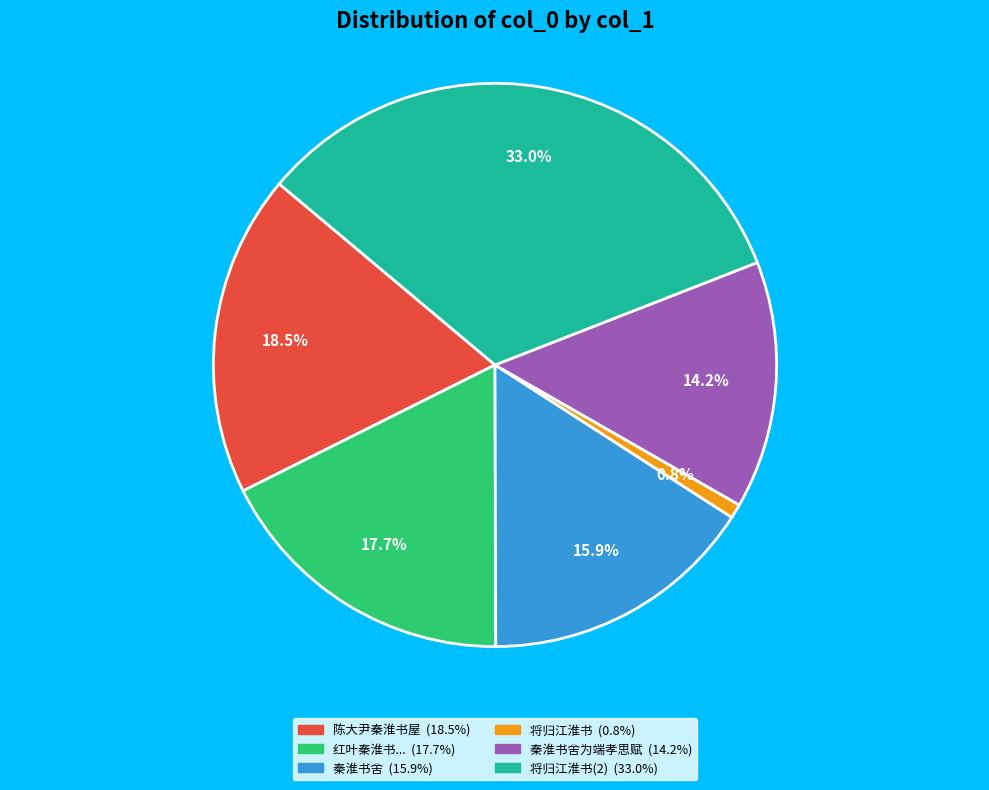

Is there any slice that represents more than half of the pie?

No